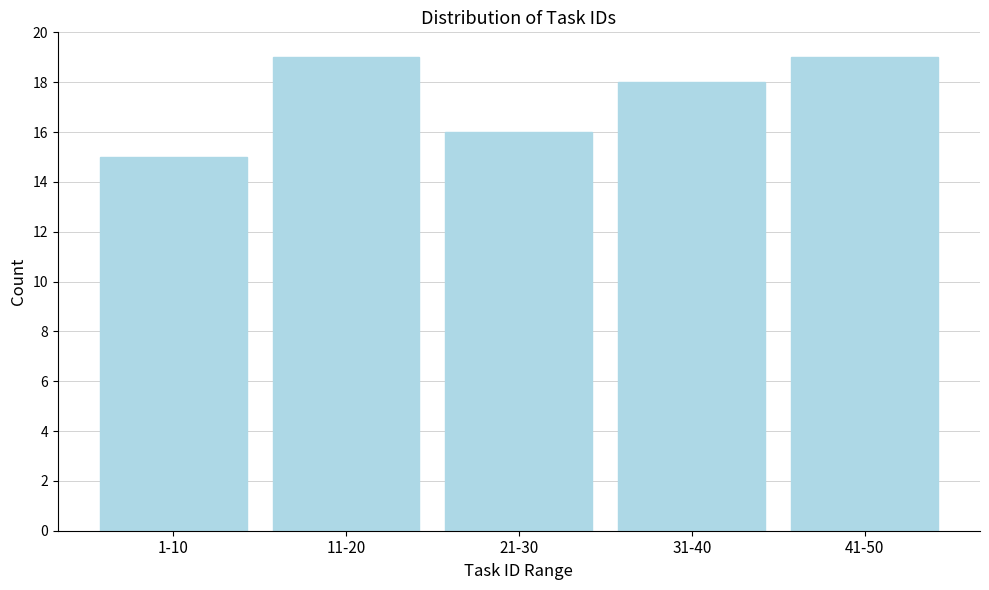

Reading right to left, transcribe all the data shown in this chart.

41-50=19	31-40=18	21-30=16	11-20=19	1-10=15